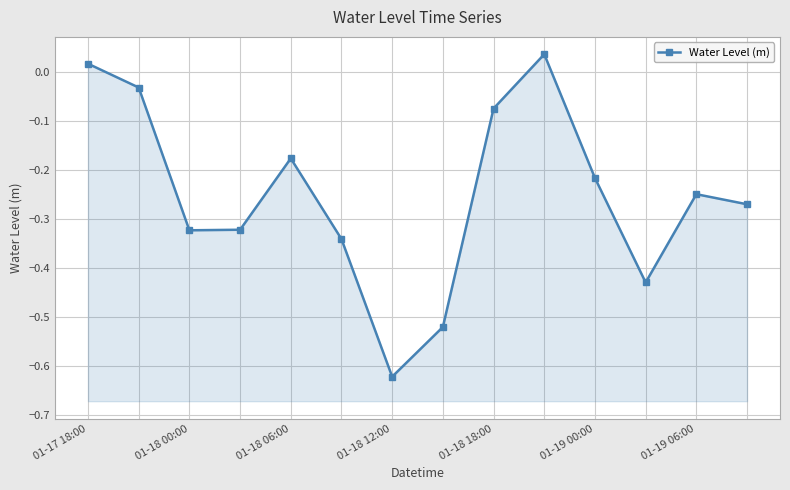

What is the smallest value displayed?

-0.6